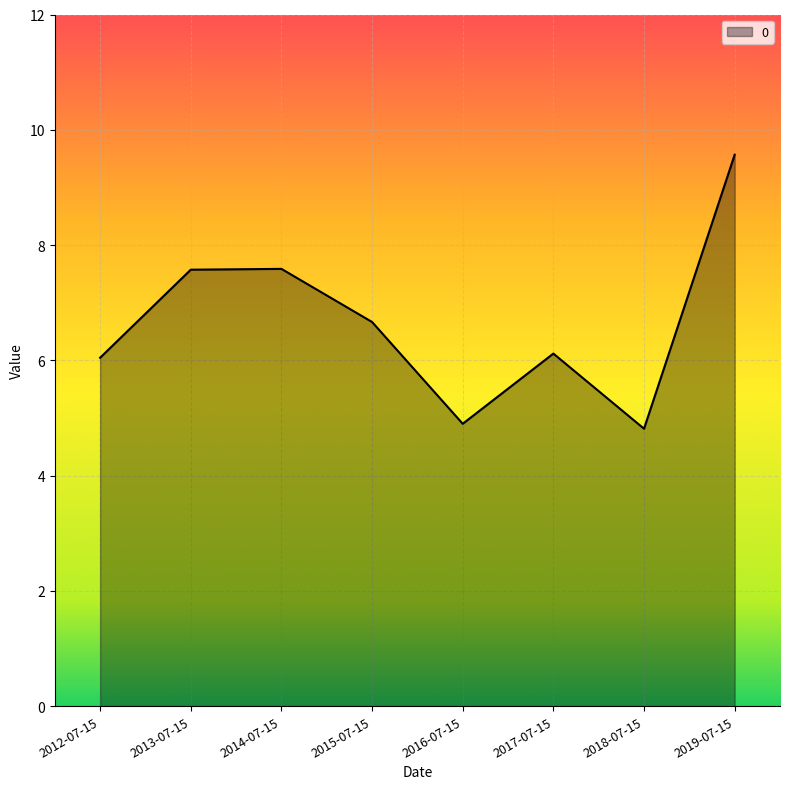

What position from the right is 2014-07-15?

6